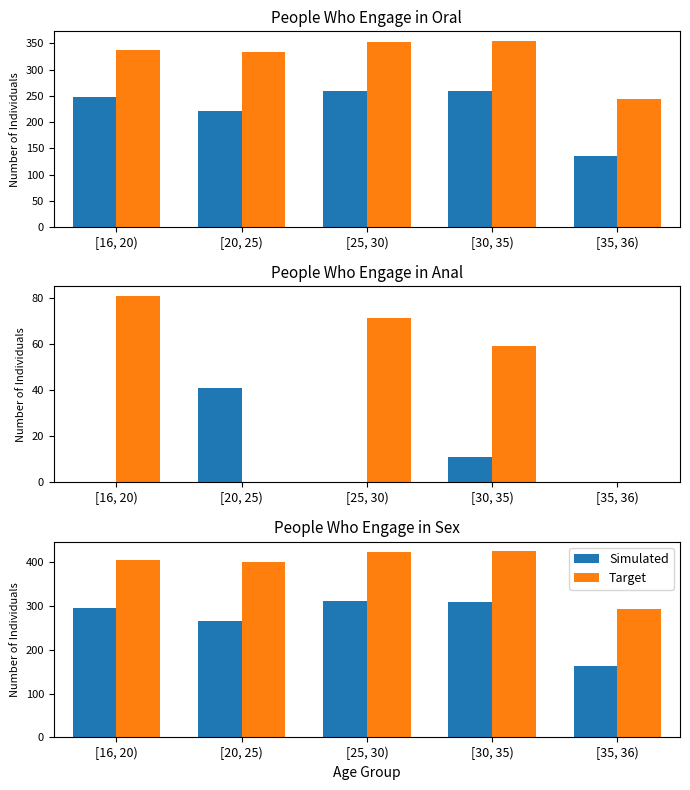

Rank the series by their maximum value, from lowest to highest.

Simulated, Target